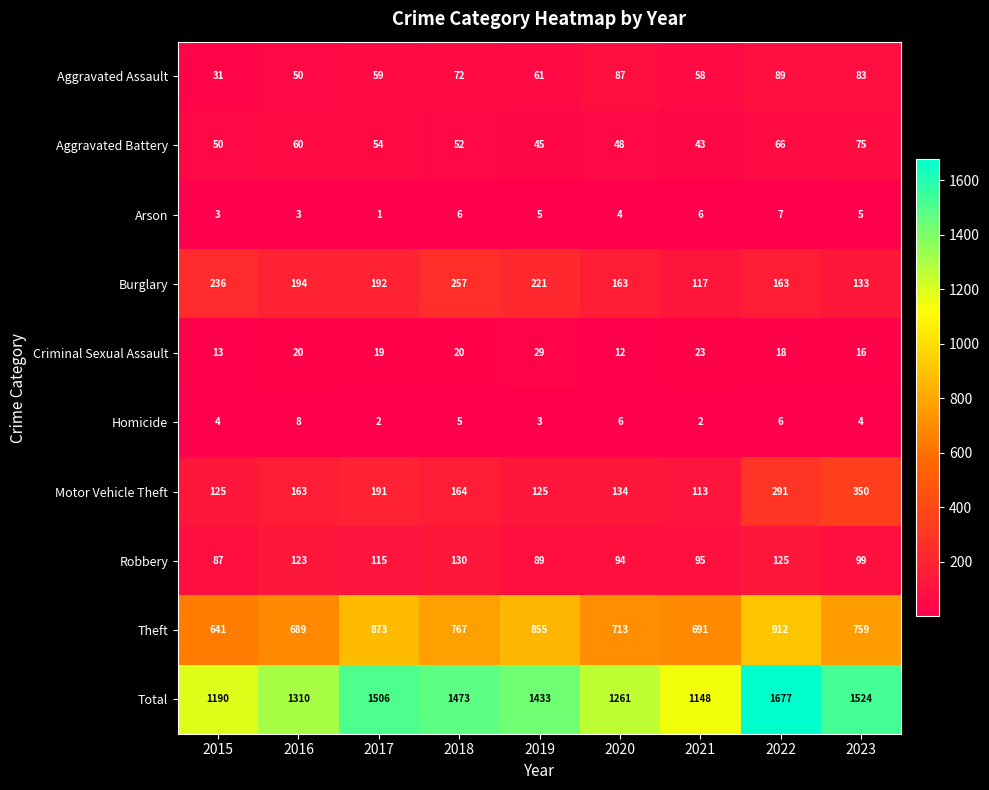

What is the sum of the Motor Vehicle Theft values at 2022 and 2015?

416